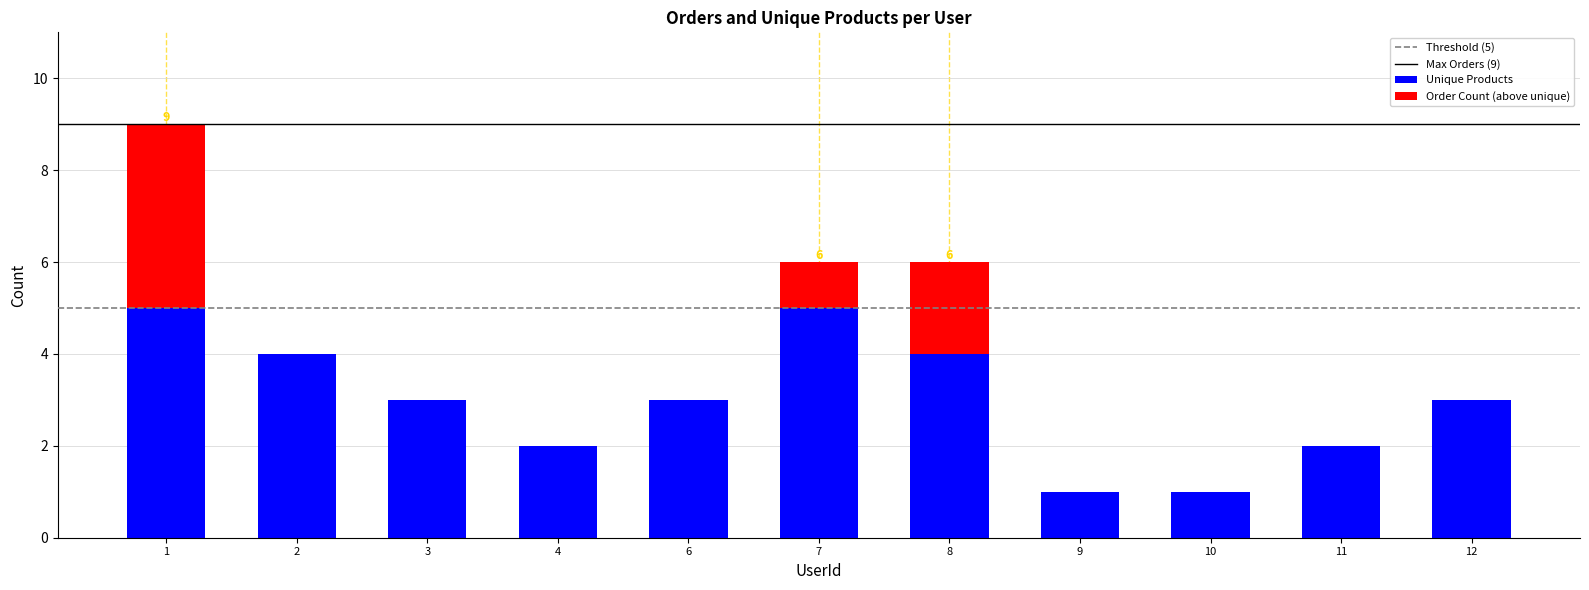

What is the total value across all series at 7?

6